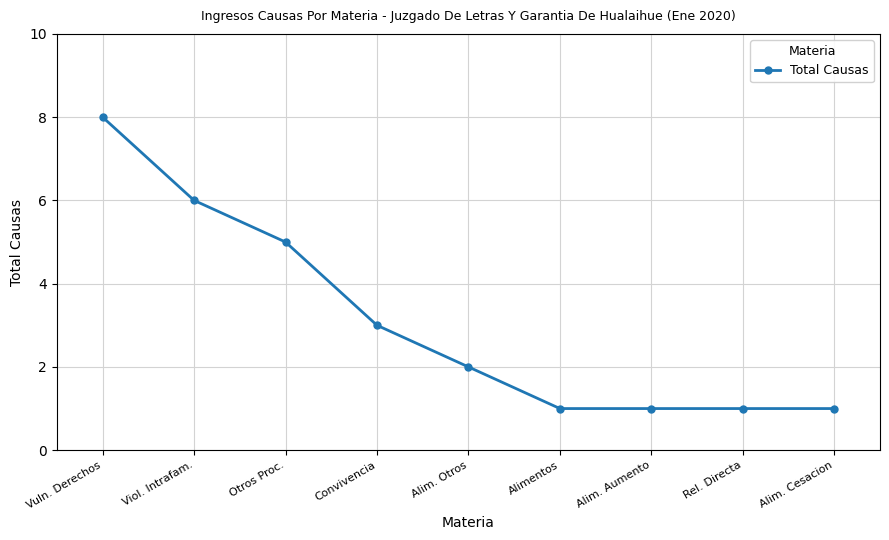

What is the approximate value at Otros Proc.?

5